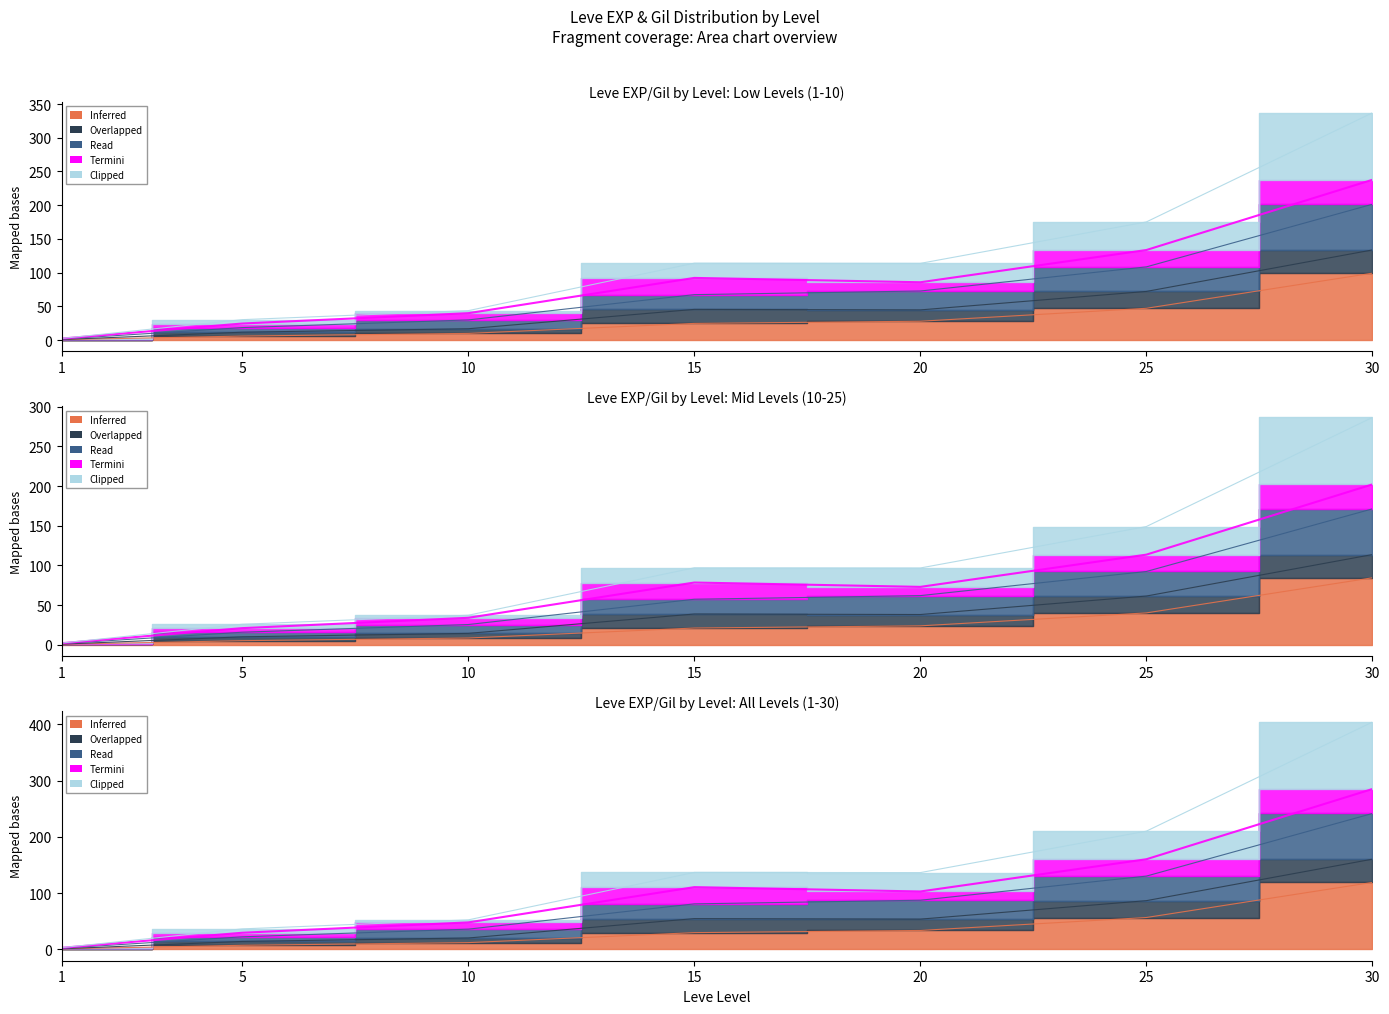

What is the sum of the Inferred values at 25 and 20?

75.2